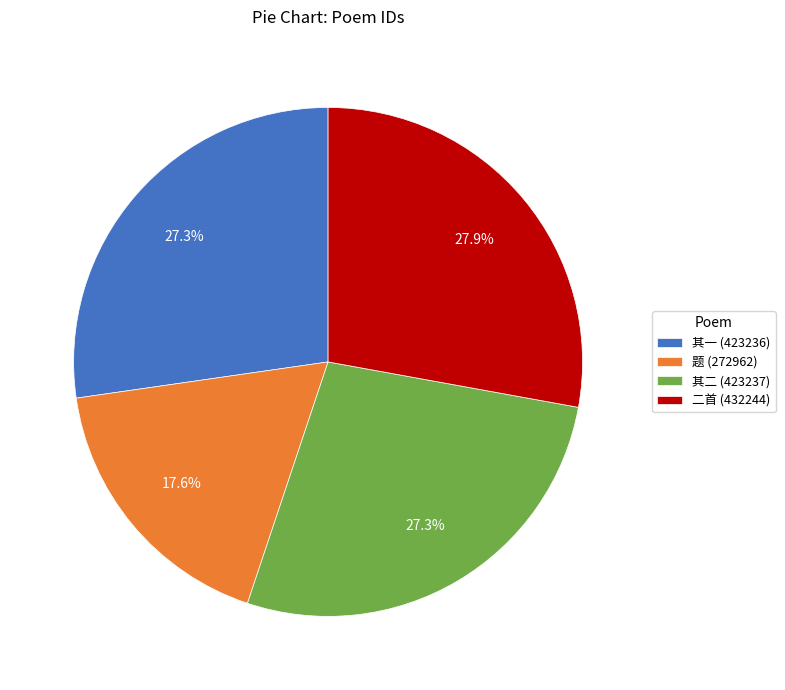

How many slices are in this pie chart?

4